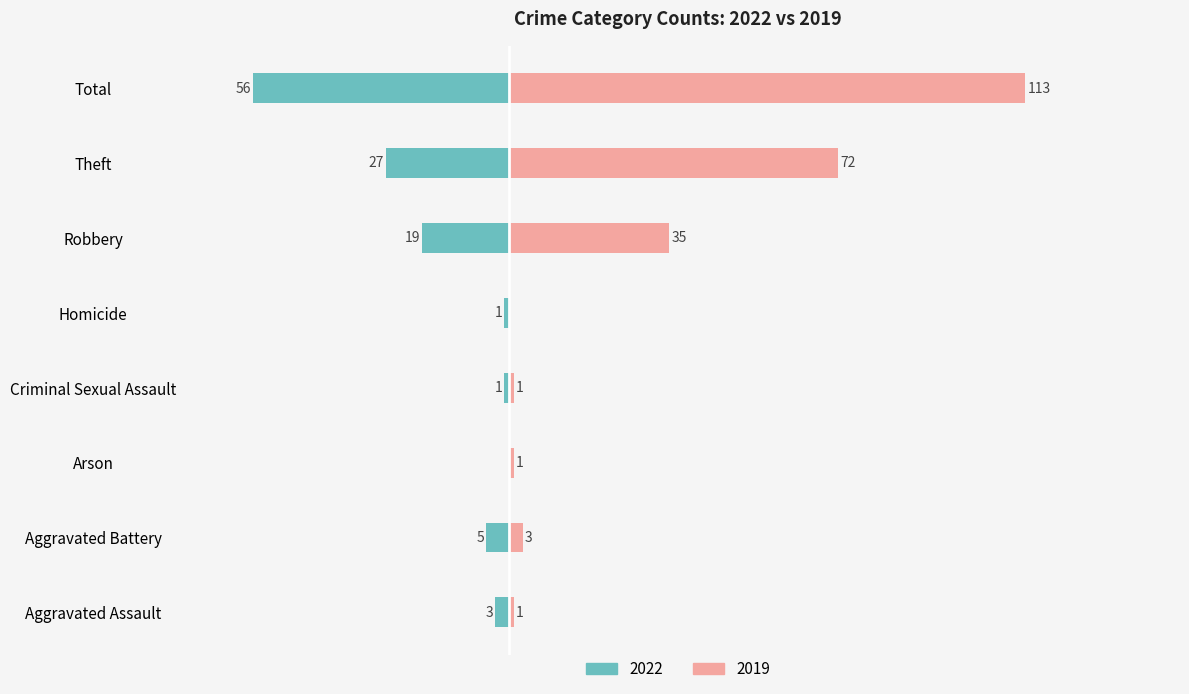

How many negative values does the 2022 series have?

7